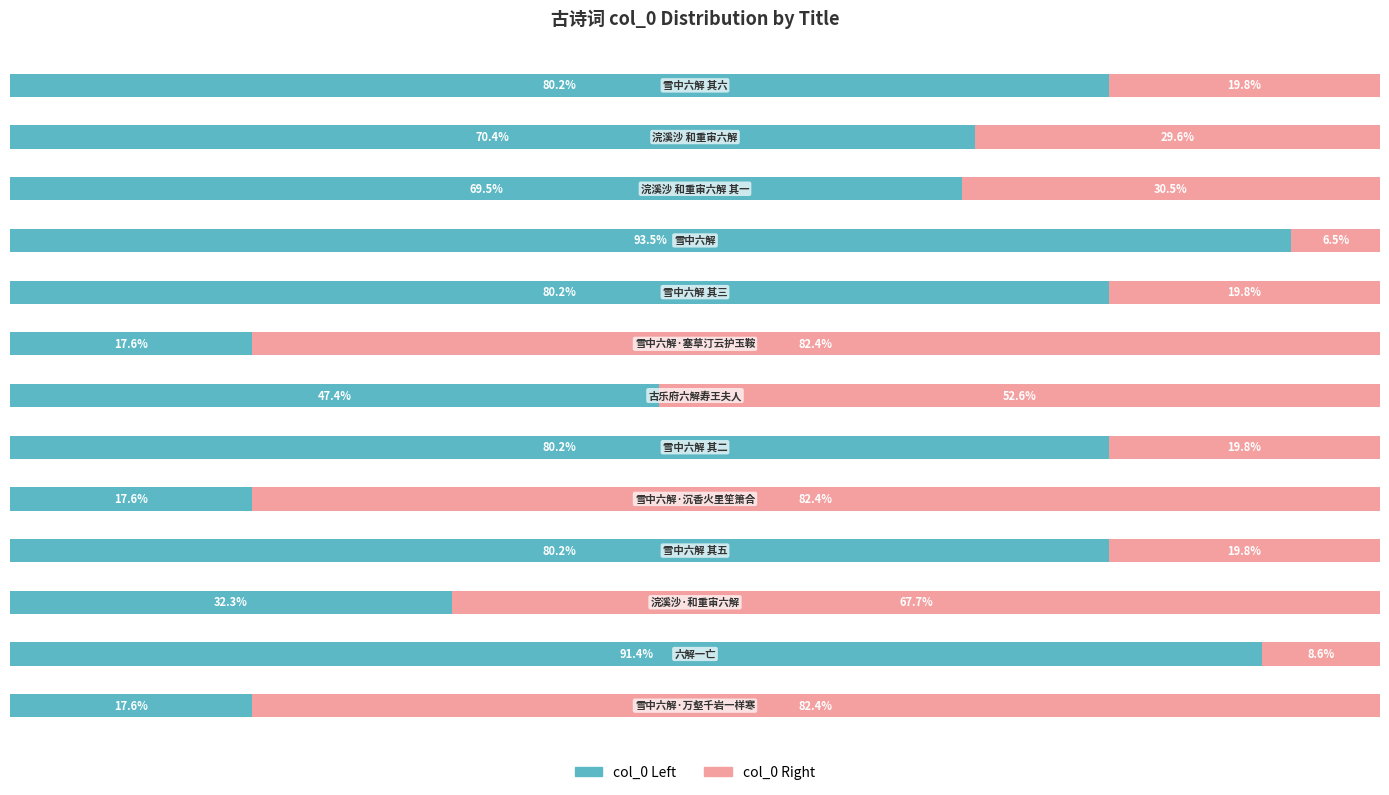

Reading left to right, transcribe all the data shown in this chart.

col_0 (Left): 17.6	91.4	32.3	80.2	17.6	80.2	47.4	17.6	80.2	93.5	69.5	70.4	80.2
col_0 (Right): 82.4	8.6	67.7	19.8	82.4	19.8	52.6	82.4	19.8	6.5	30.5	29.6	19.8